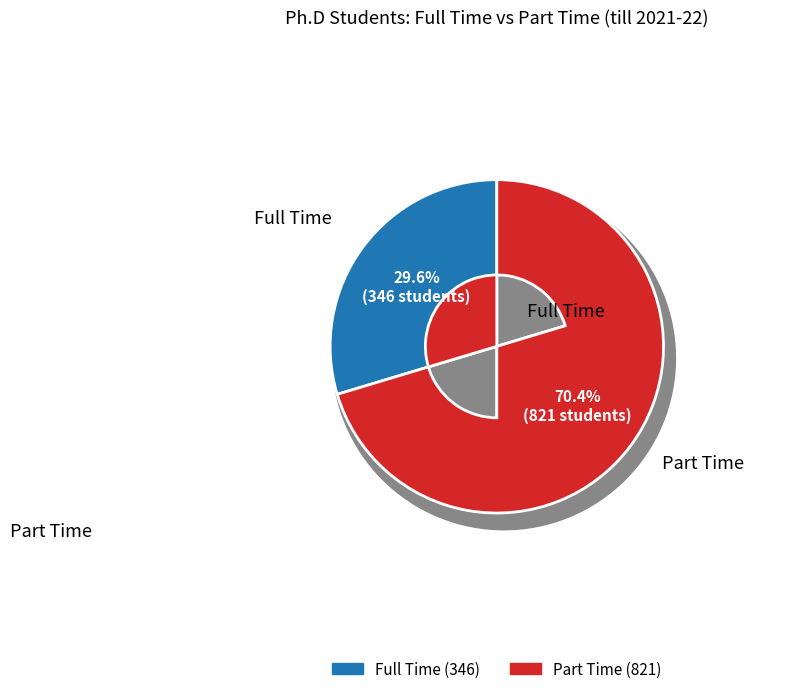

What is the ratio of the value at Part Time to the value at Full Time?

2.4